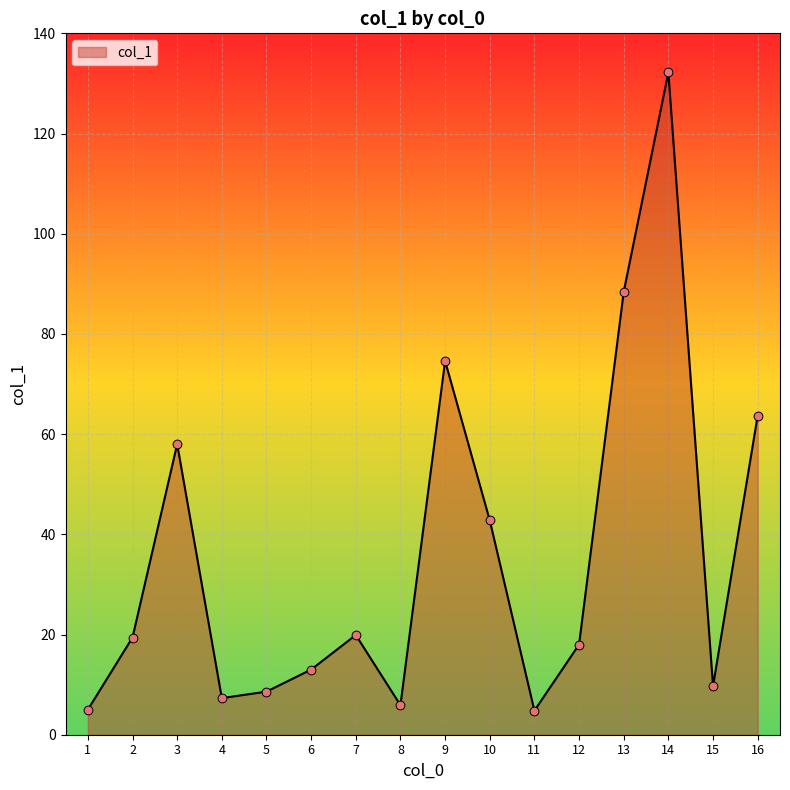

Which has a higher value, 14 or 5?

14